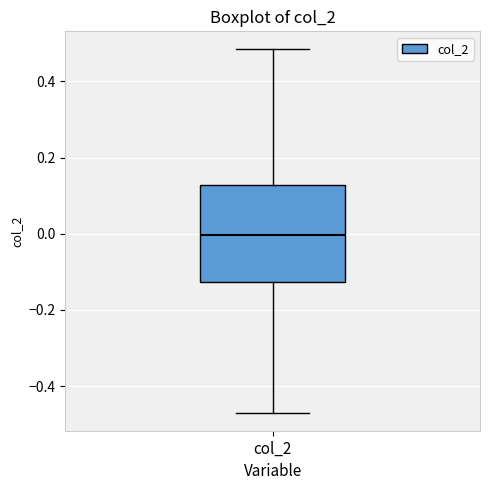

Transcribe this box plot: give where the median line is, the range the box spans, and where the two whiskers end, as read against the y-axis. The values are not printed on the chart, so give them approximately, as read against the axis.

median 0.00, box -0.12 to 0.12, whiskers -0.46 to 0.48